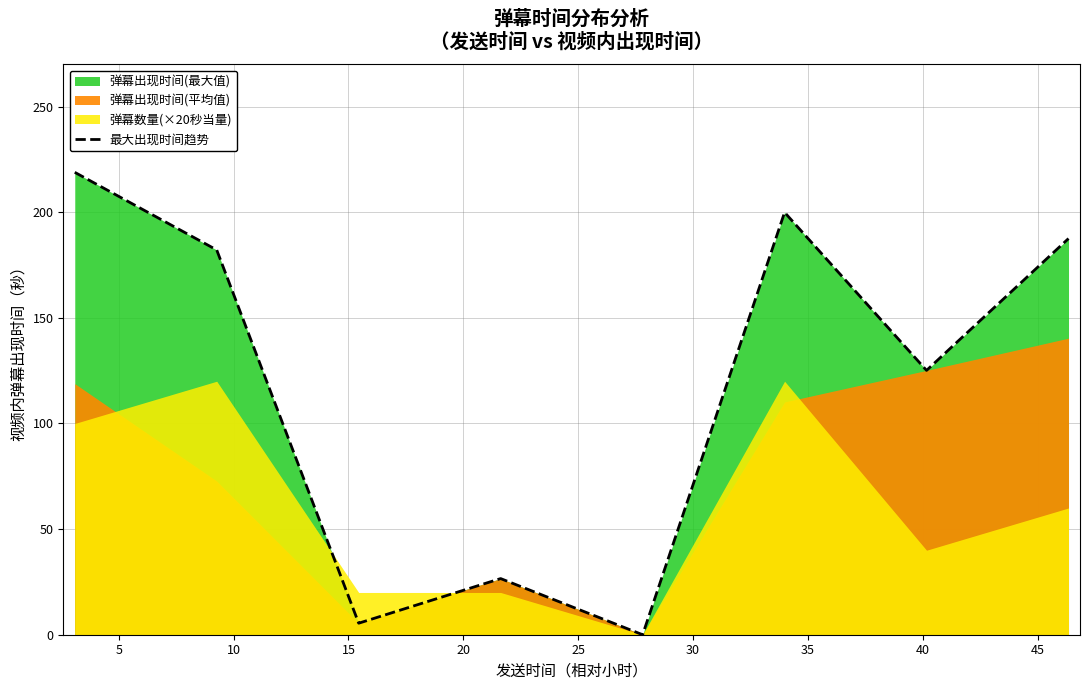

The value at 5 is 182.1. True or false?

True